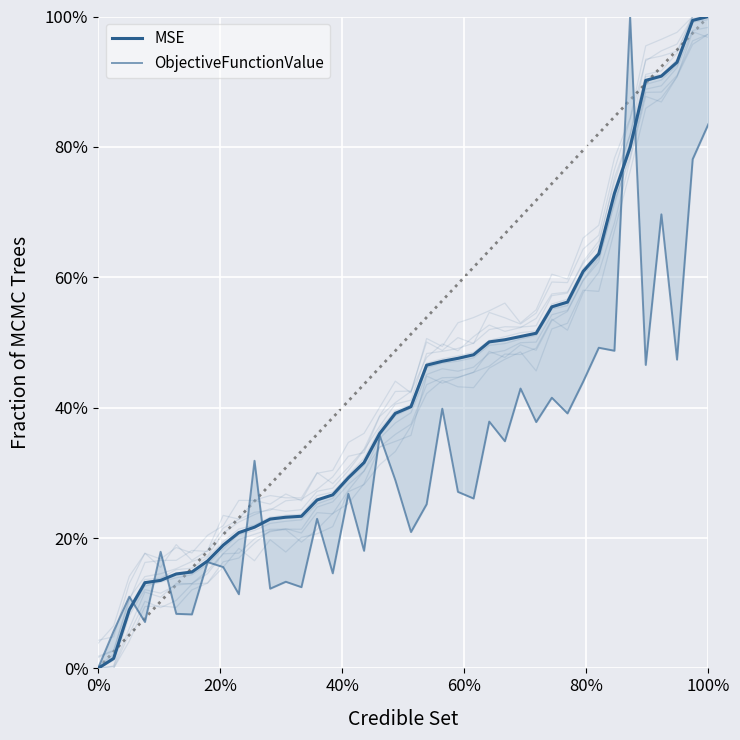

The value of ObjectiveFunctionValue at 10 is 0.2. True or false?

False